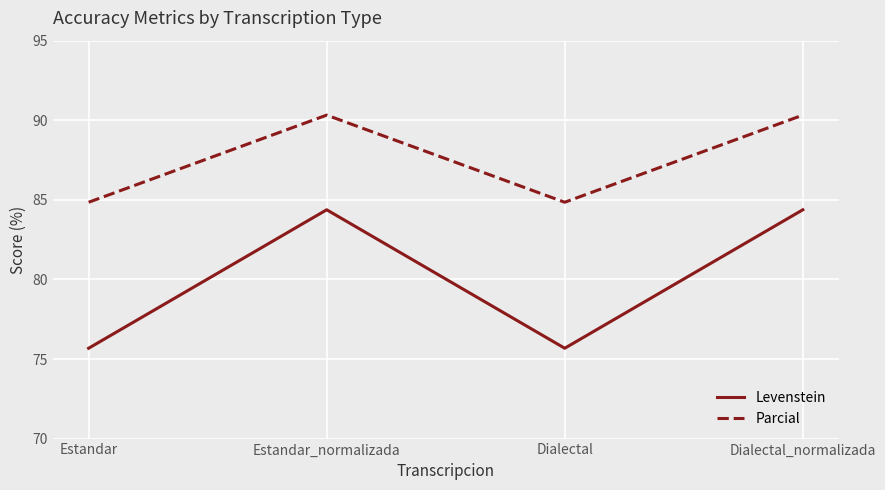

Does the chart have visible grid lines?

Yes